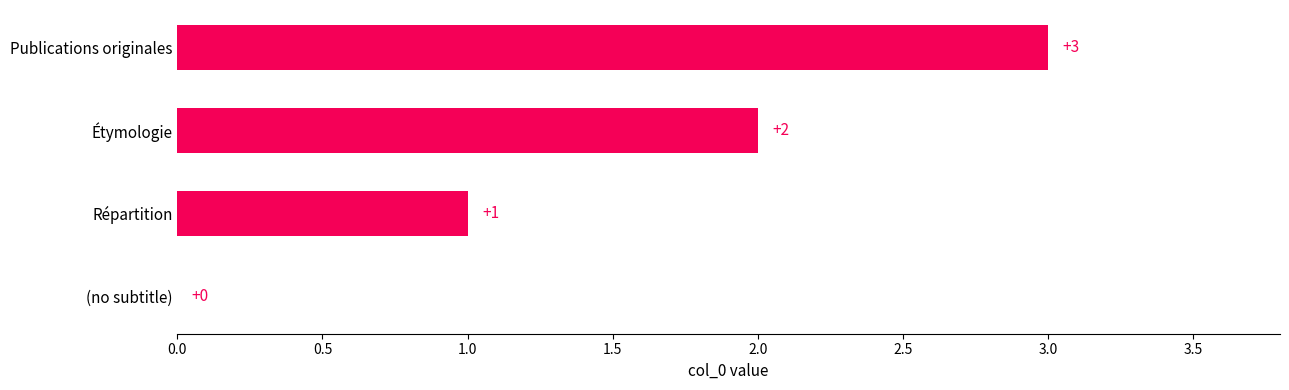

At which label is the value closest to 1?

Répartition